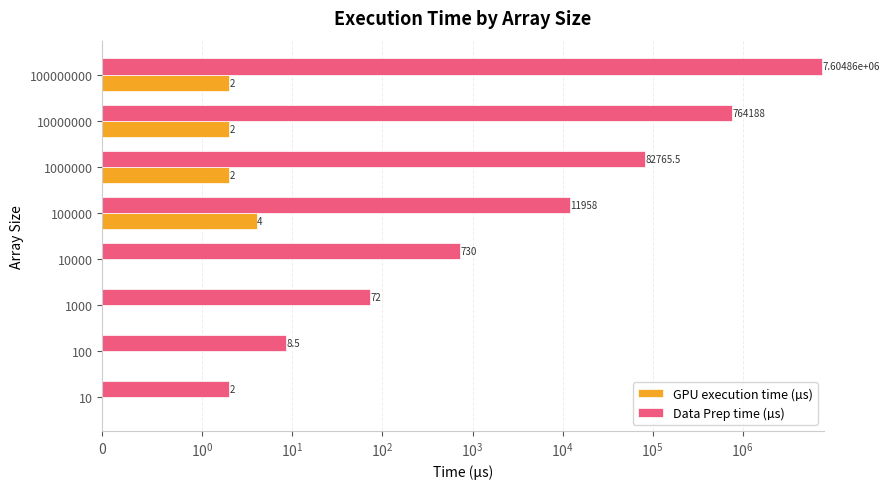

What is the difference between the maximum and second lowest values in the GPU execution time (µs) series?

4.0